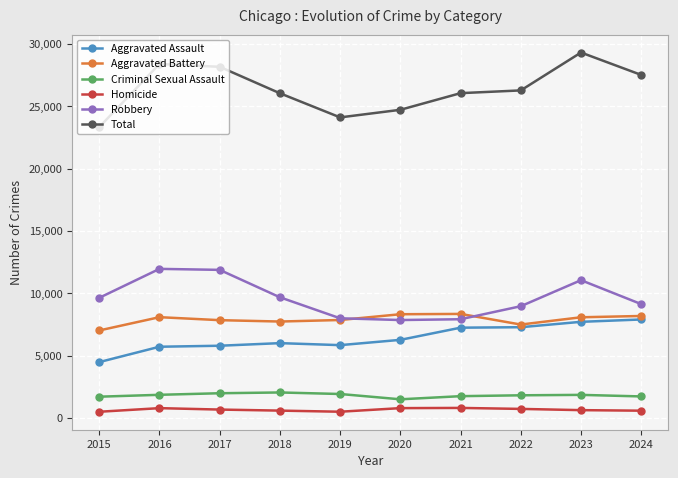

True or false: Total has a value of 26050 at 2018.

True